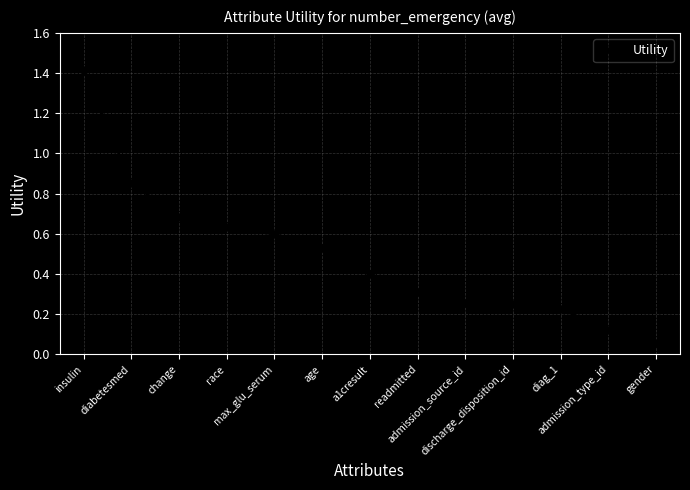

What is the difference between the second highest and minimum values?

0.8